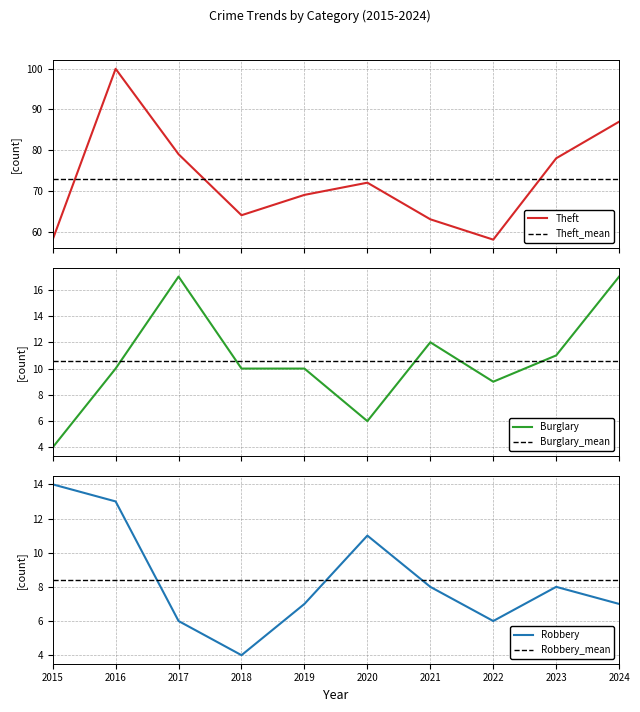

What is the total value across all series at 2017?

102